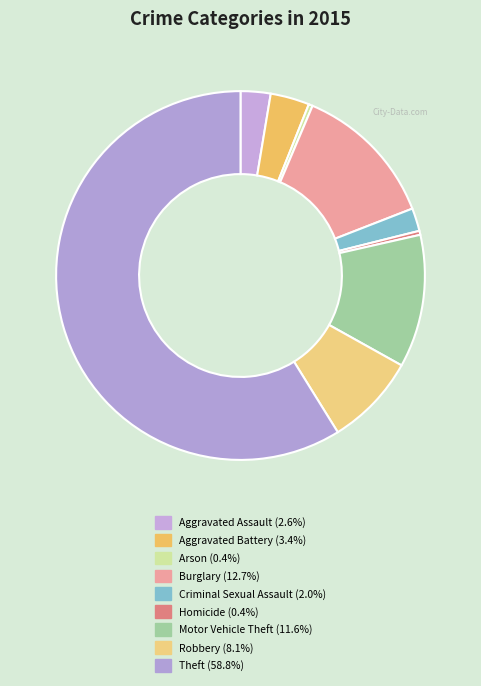

Count the number of slices in the pie.

9